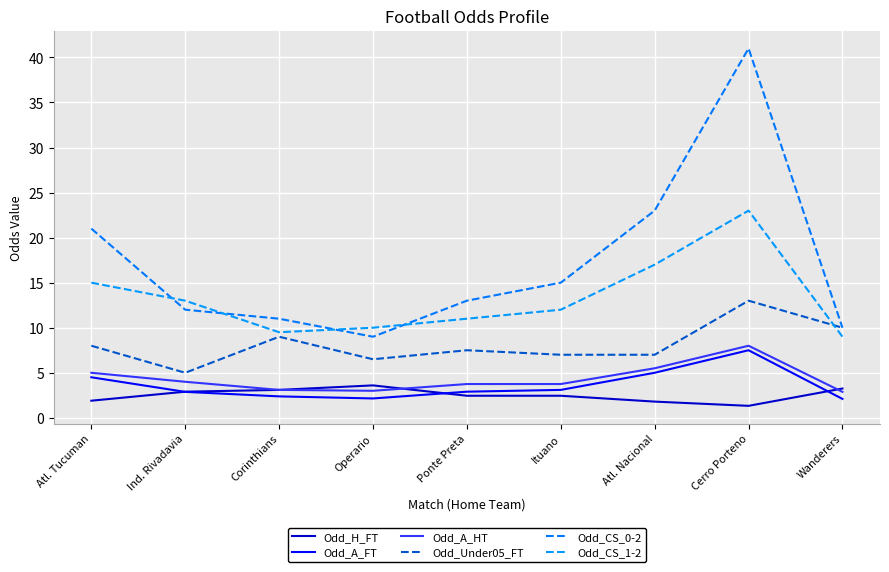

What is the smallest value displayed?

1.3